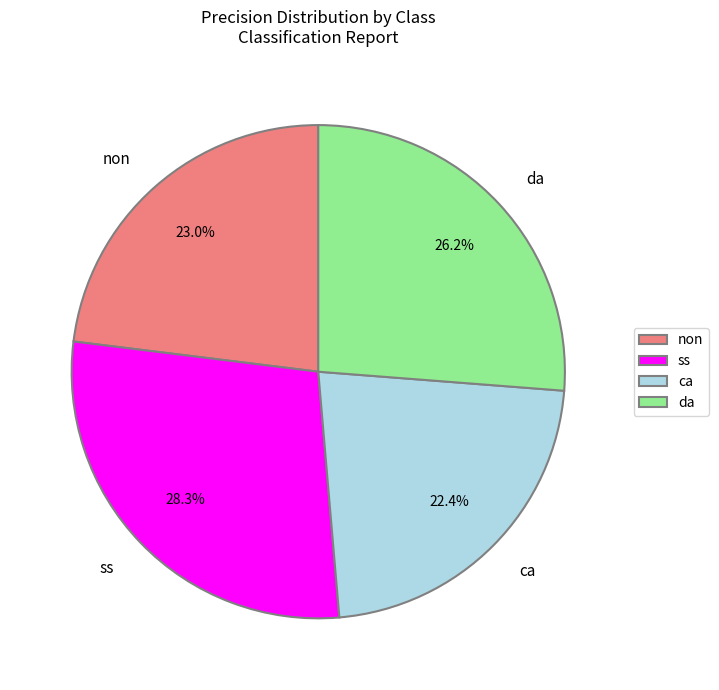

Is it true that da is 26% of the pie?

True